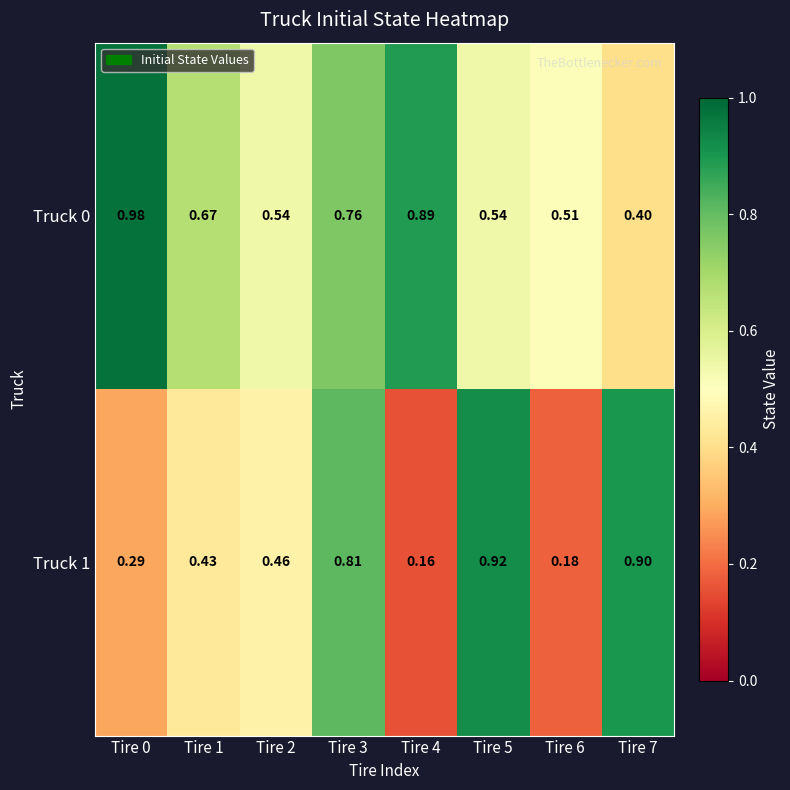

What is the difference between the highest and lowest values at Tire 2?

0.1